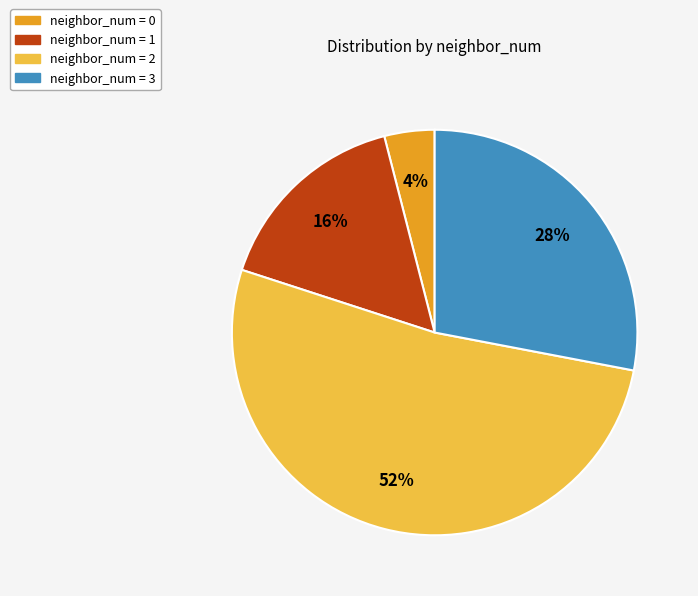

Approximately how many times larger is the value at neighbor_num = 1 compared to neighbor_num = 3?

0.6